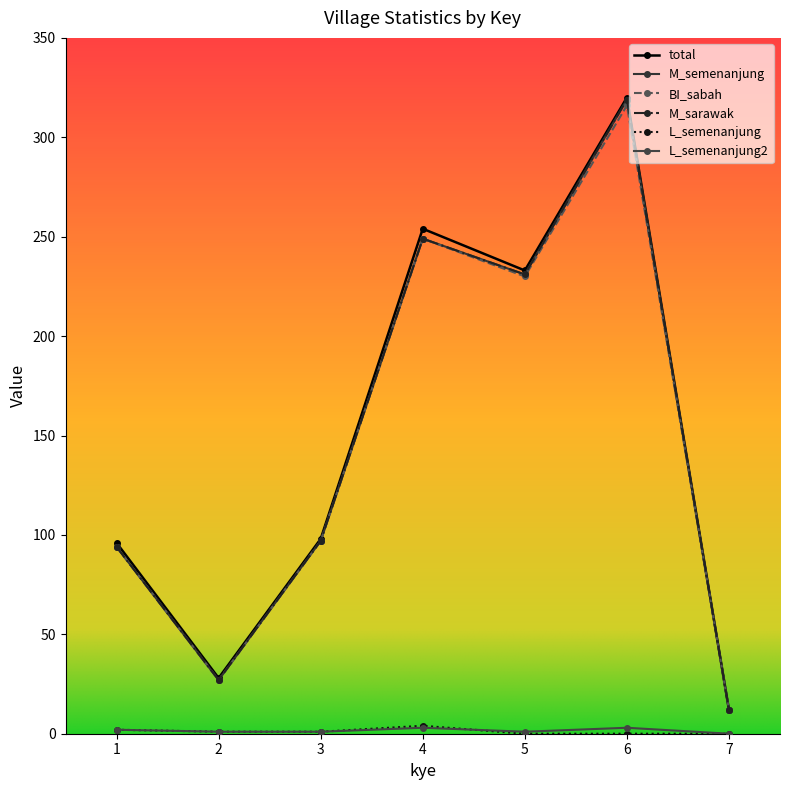

Where is L_semenanjung nearest to the value 2?

1